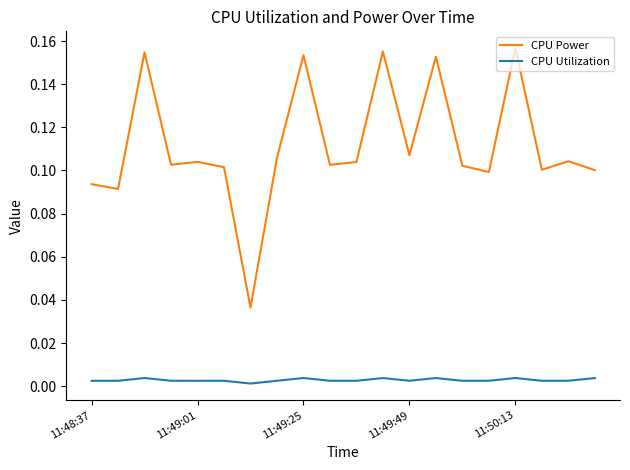

True or false: CPU Power and CPU Utilization cross at least once.

False